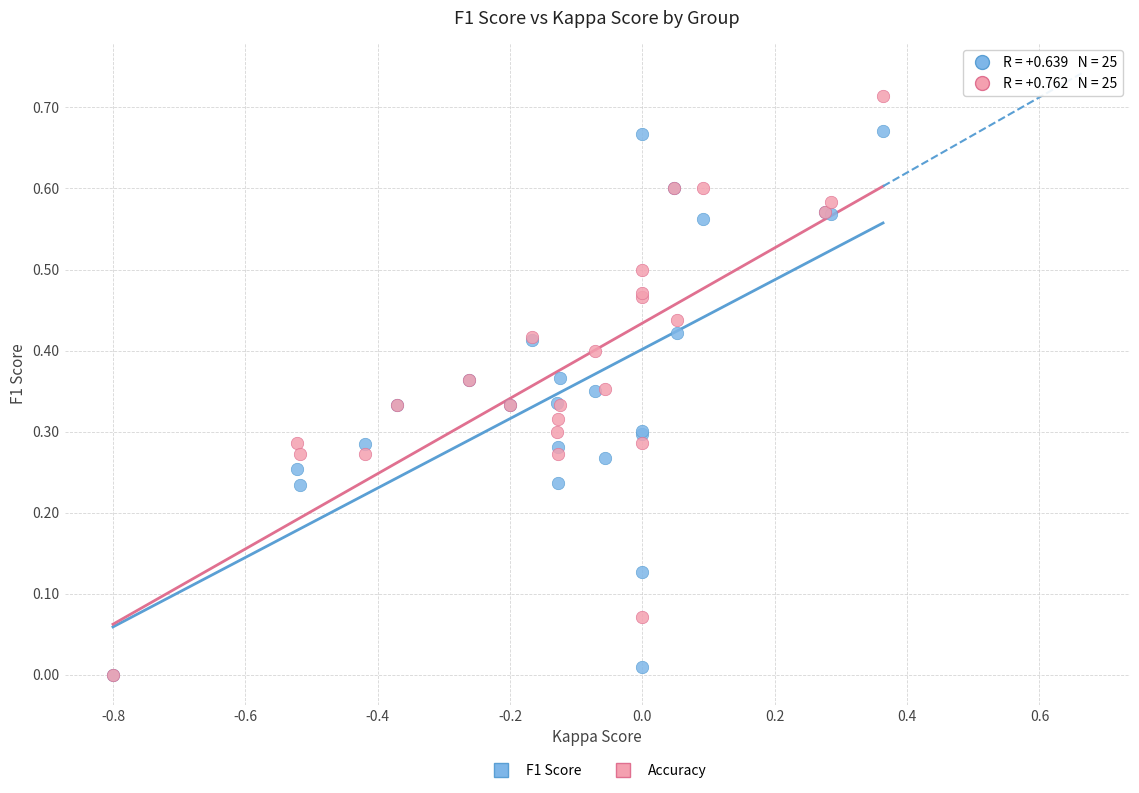

What are all the series names shown in the legend?

F1 Score, Accuracy